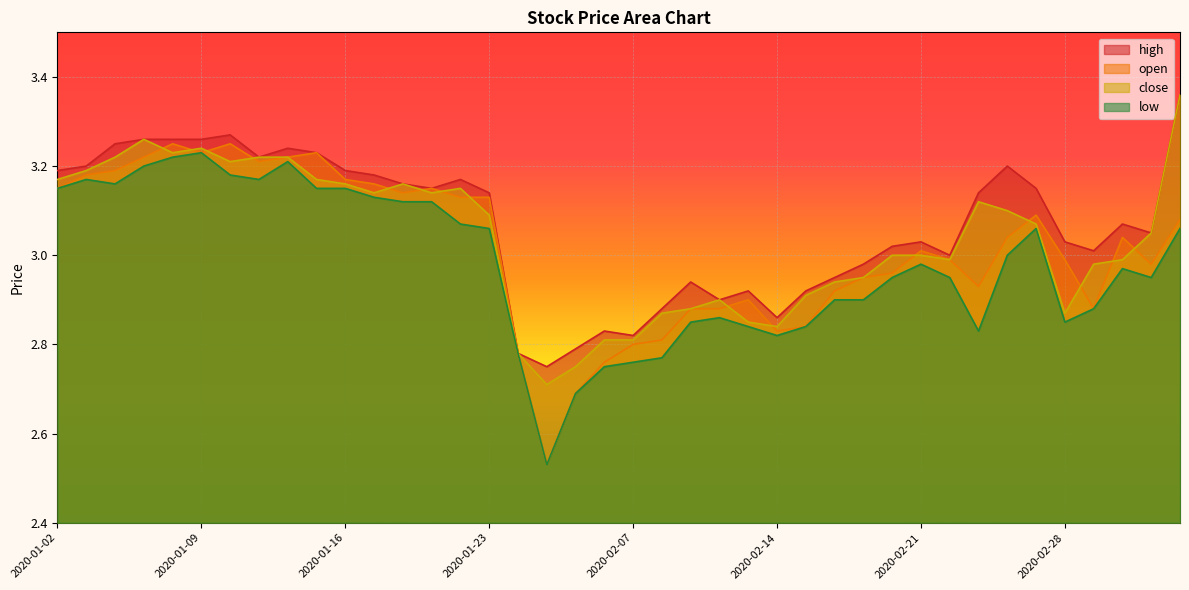

What is the highest value of the close series?

3.4